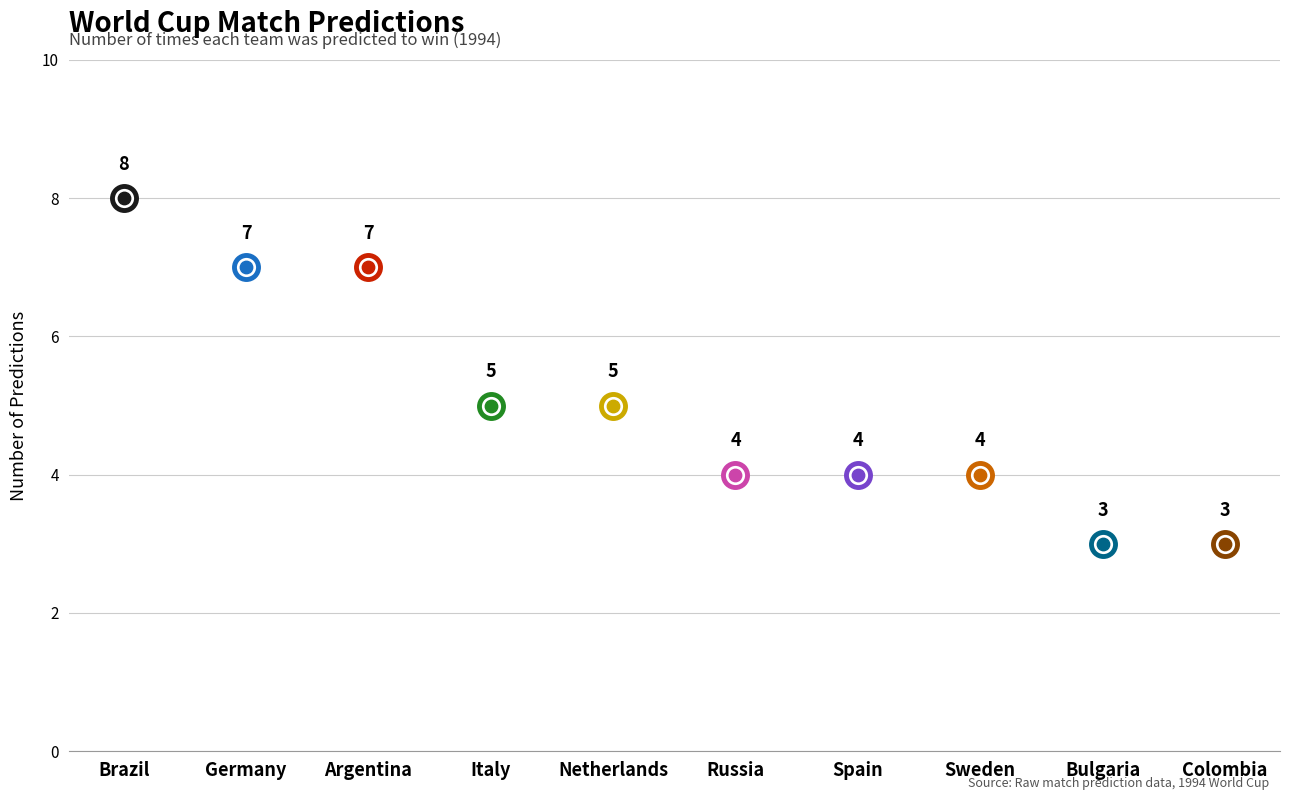

Which has a higher value, Italy or Netherlands?

Italy